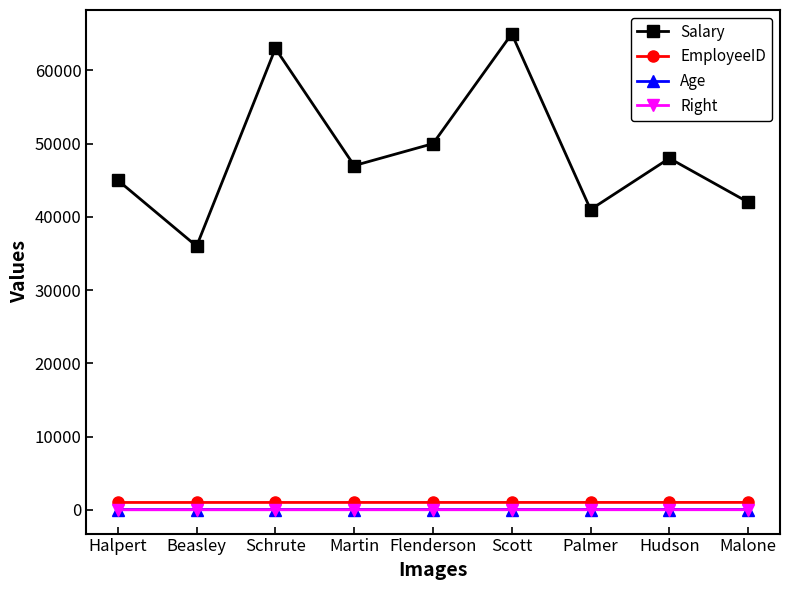

True or false: Right has a value of 2 at Beasley.

True